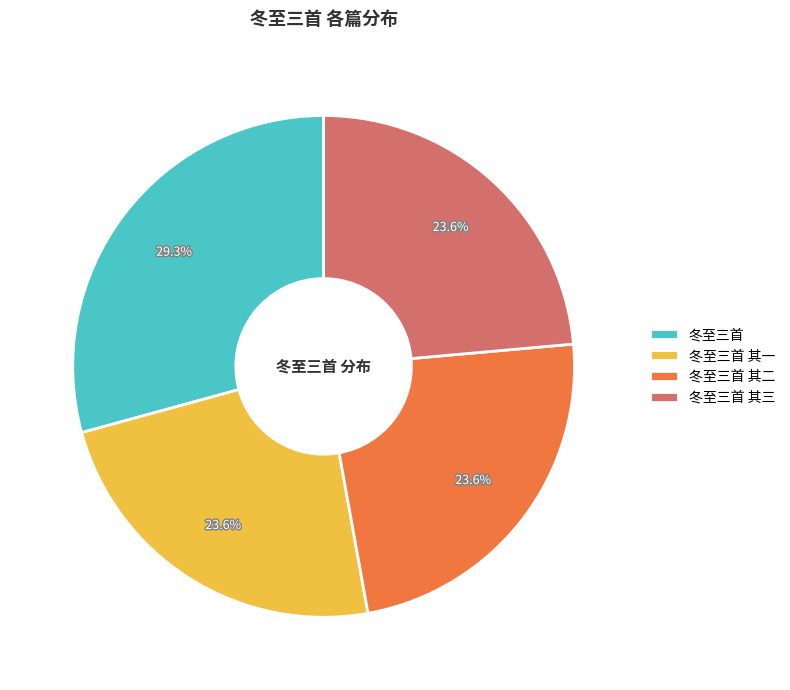

The 冬至三首 其一 slice represents 24% of the pie. True or false?

True